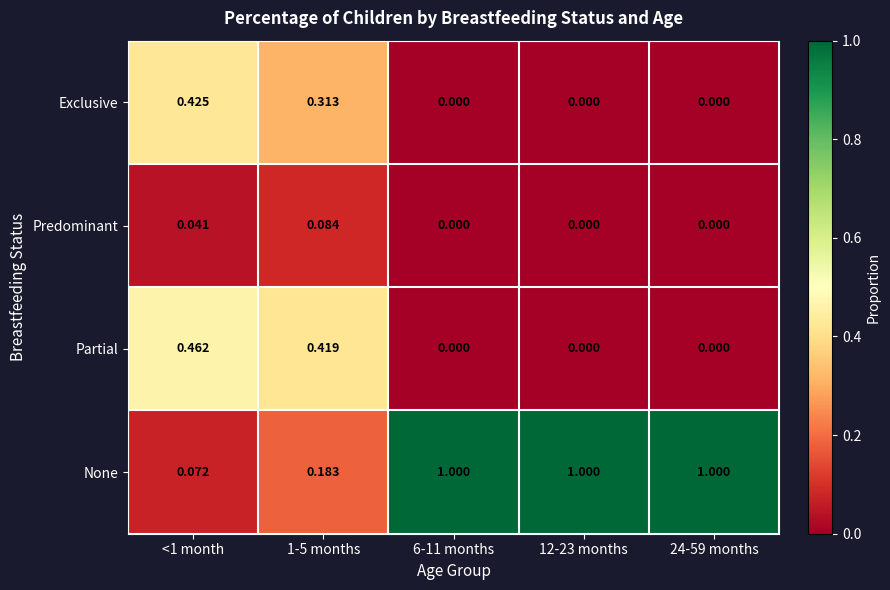

At 1-5 months, list the series in order from largest to smallest.

Partial, Exclusive, None, Predominant